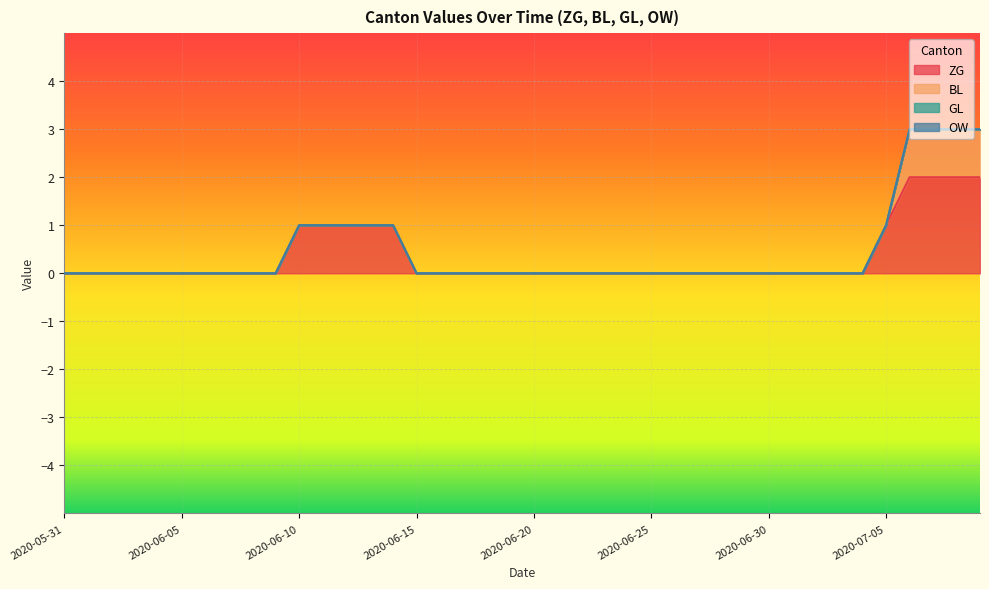

Which series has the widest spread of values?

ZG